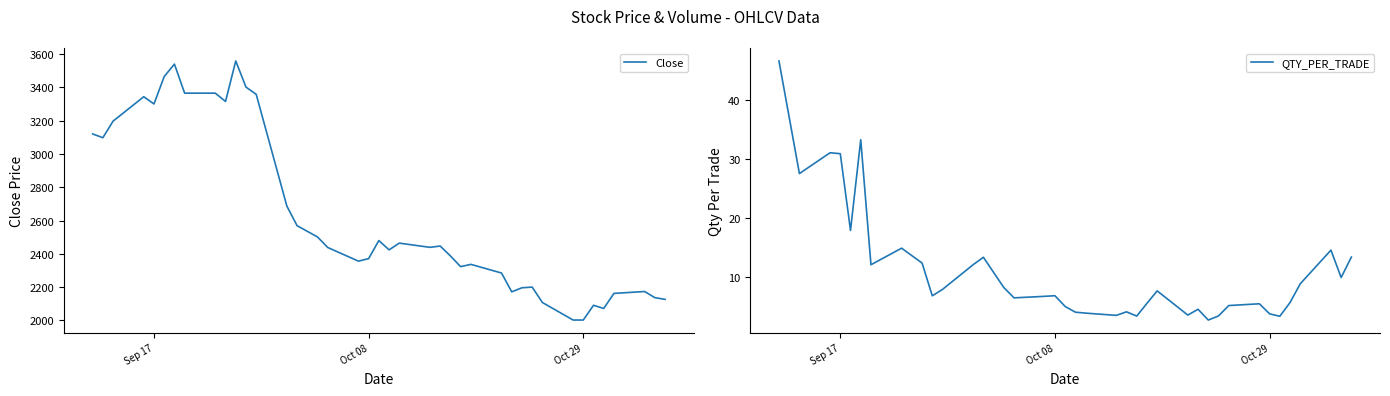

Is it true that QTY_PER_TRADE equals 6.2 at Oct 29?

False